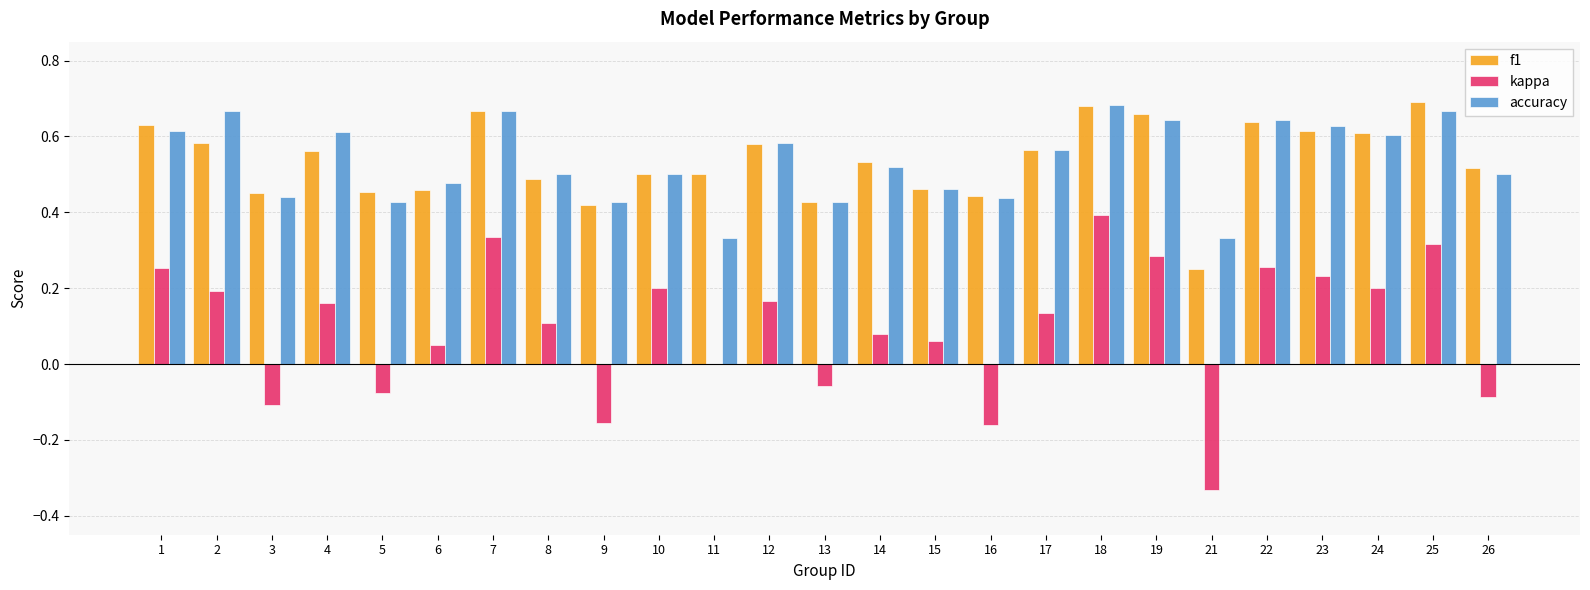

Is it true that f1 equals 1.0 at 25?

False